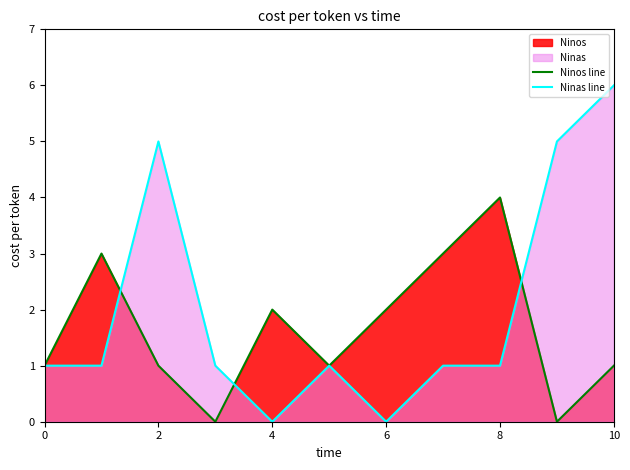

Is it true that Ninas line equals 3 at 8?

False